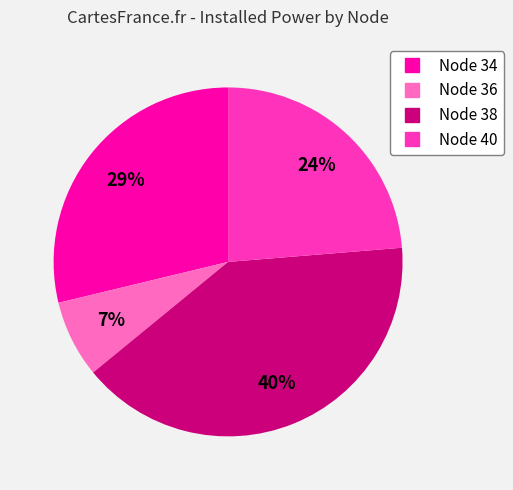

To the nearest percent, what is the difference between the largest and smallest slice percentages?

33%